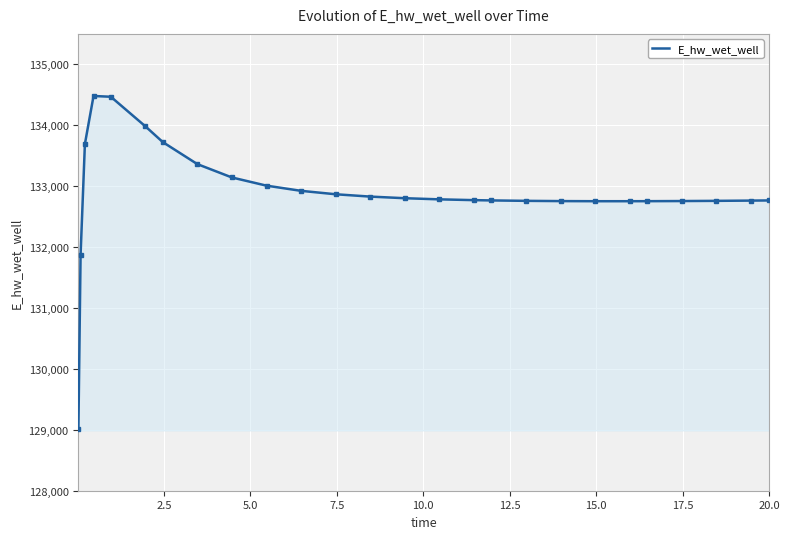

What is the highest value of the E_hw_wet_well series?

134480.5